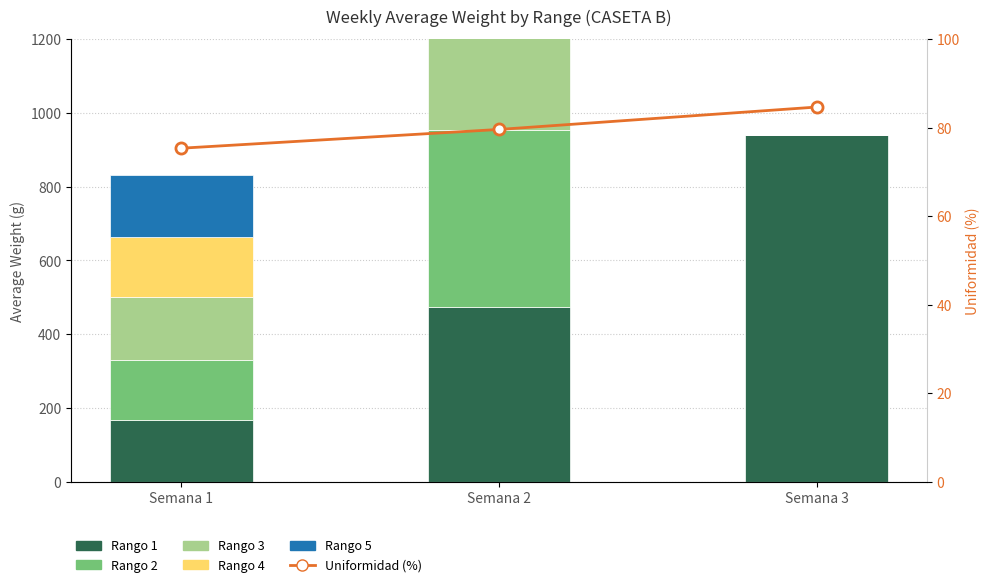

The value of Rango 3 at Semana 2 is 96.6. True or false?

False